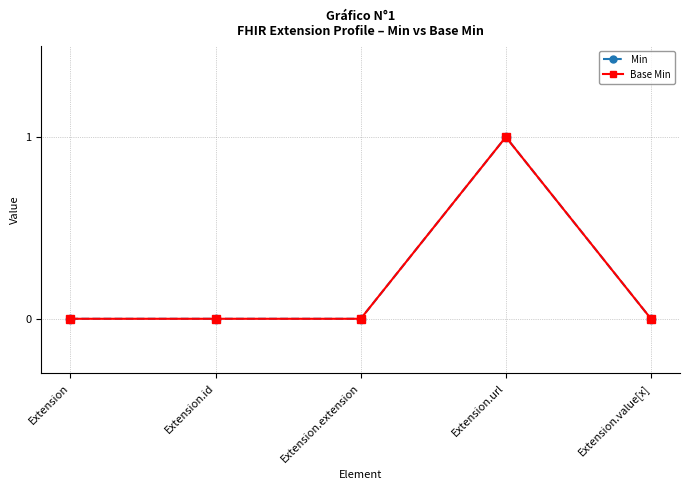

Between Extension and Extension.url, which series saw the biggest shift?

Min